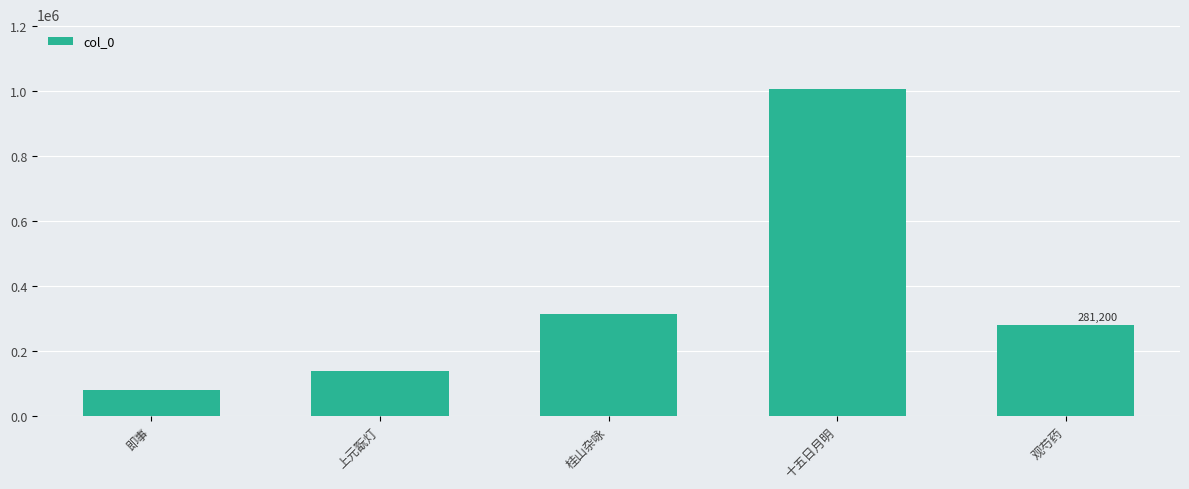

Where does the data first go above 281200?

桂山杂咏